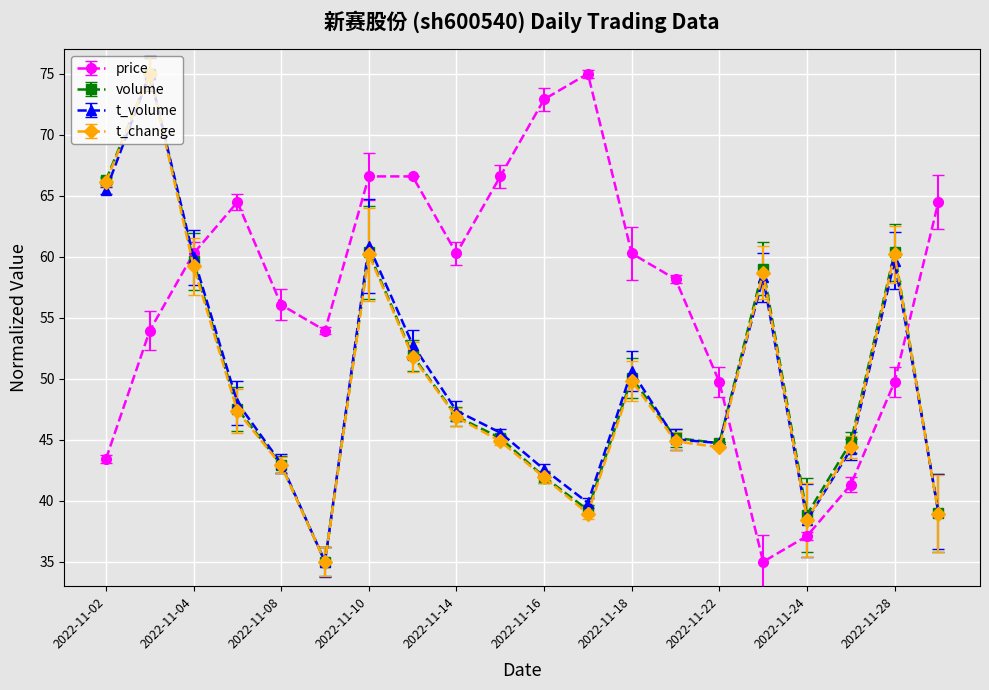

What is the value of the price point at the 15th from the left?

49.7